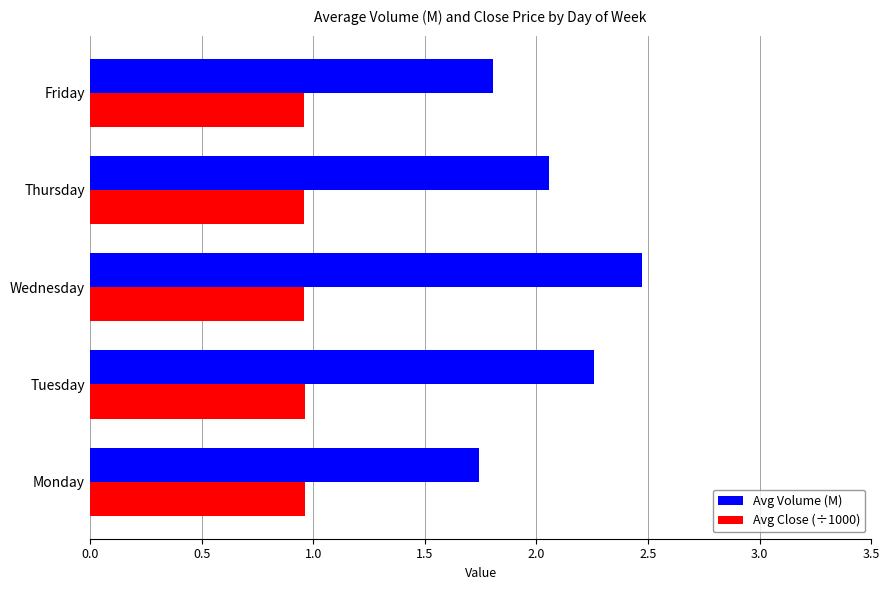

Is it true that Avg Close (÷1000) equals 1.7 at Friday?

False